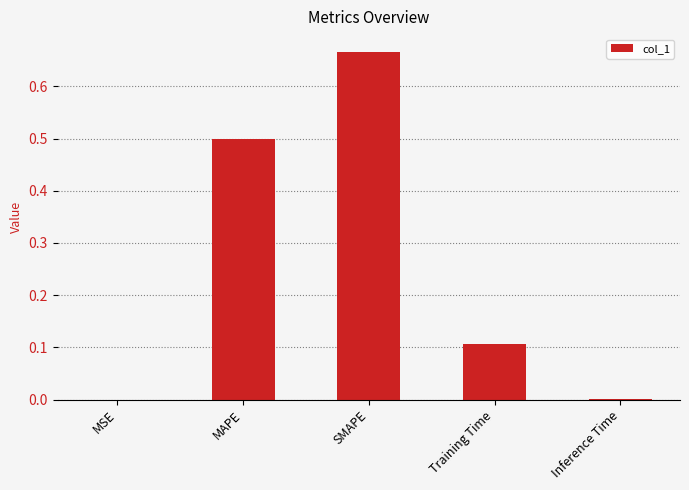

What is the difference between the values at SMAPE and Training Time?

0.6